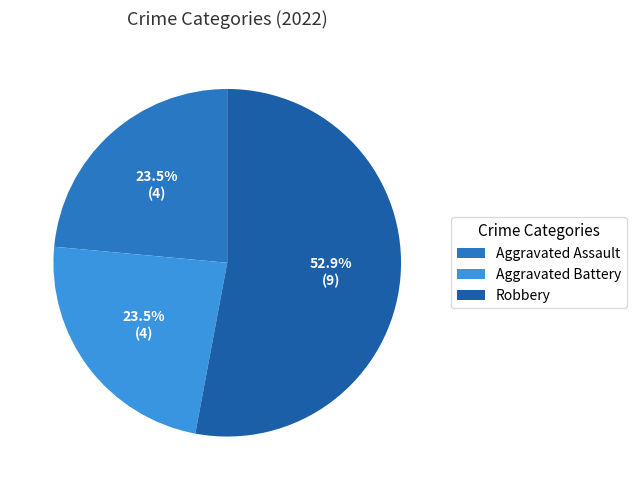

What is the ratio of the value at Aggravated Assault to the value at Robbery?

0.4